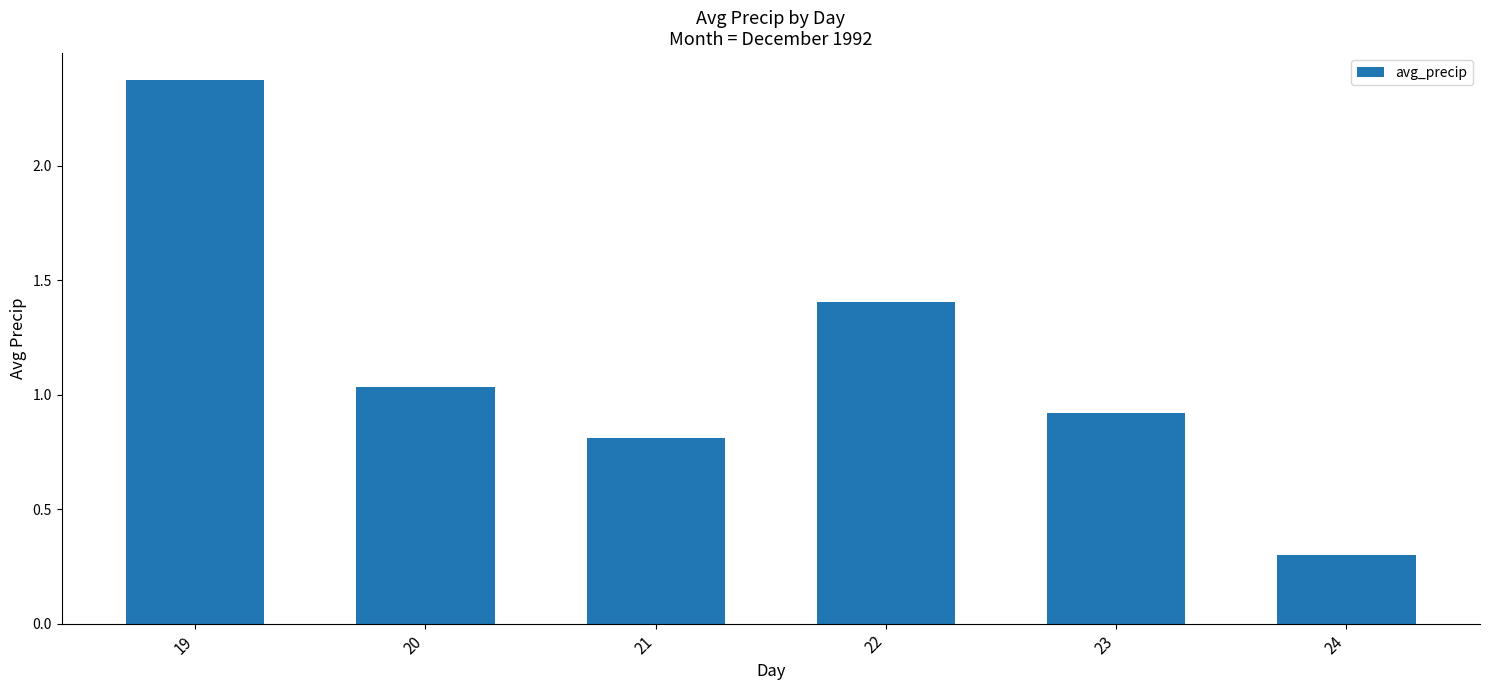

The value at 20 is 0.3. True or false?

False